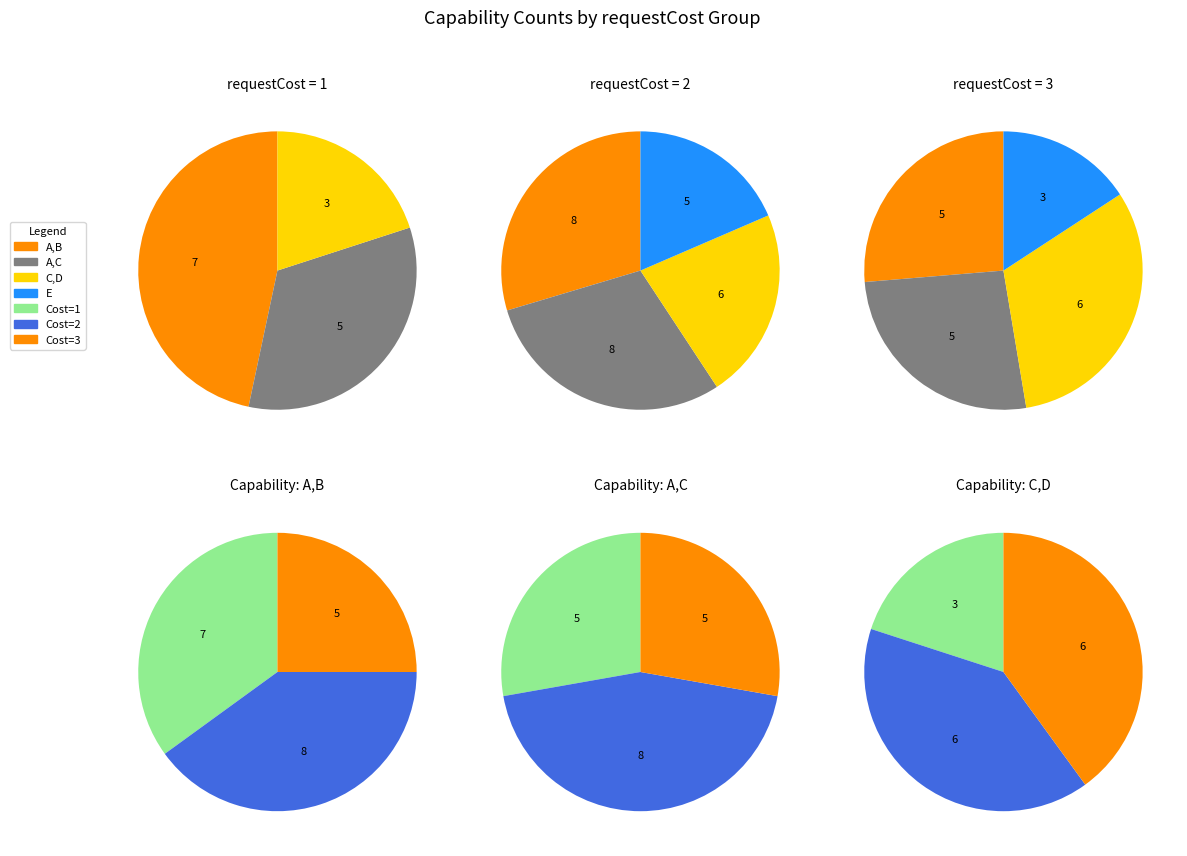

Does 3 account for over 50% of the chart?

No